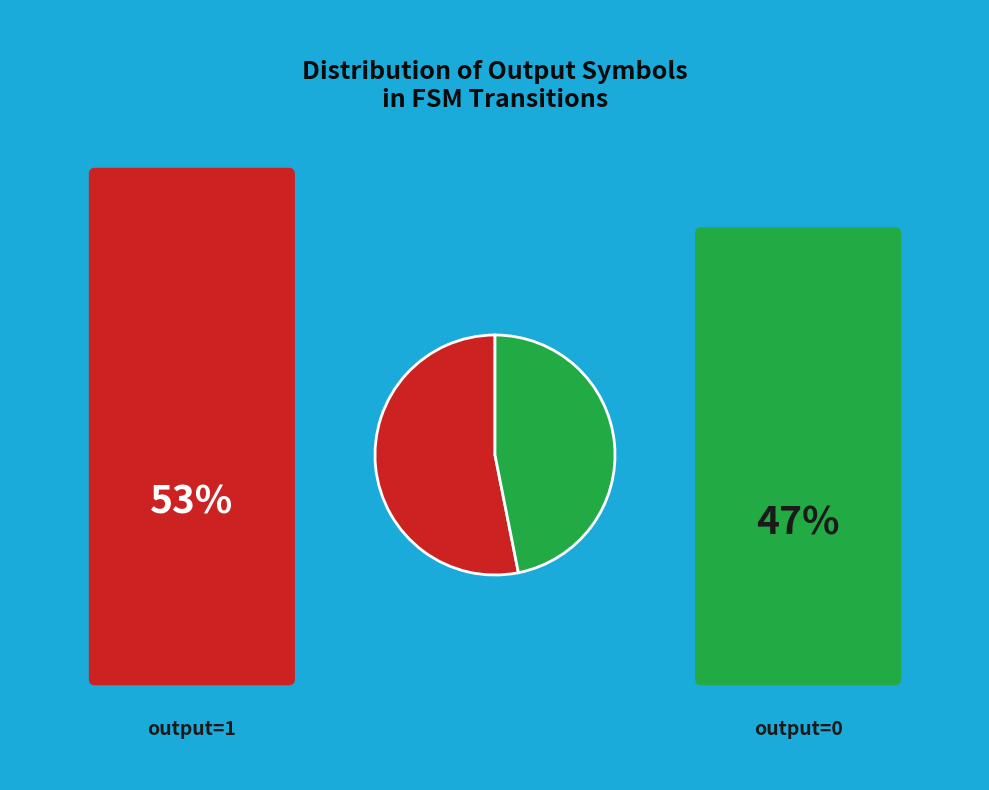

Is there any slice that represents more than half of the pie?

Yes